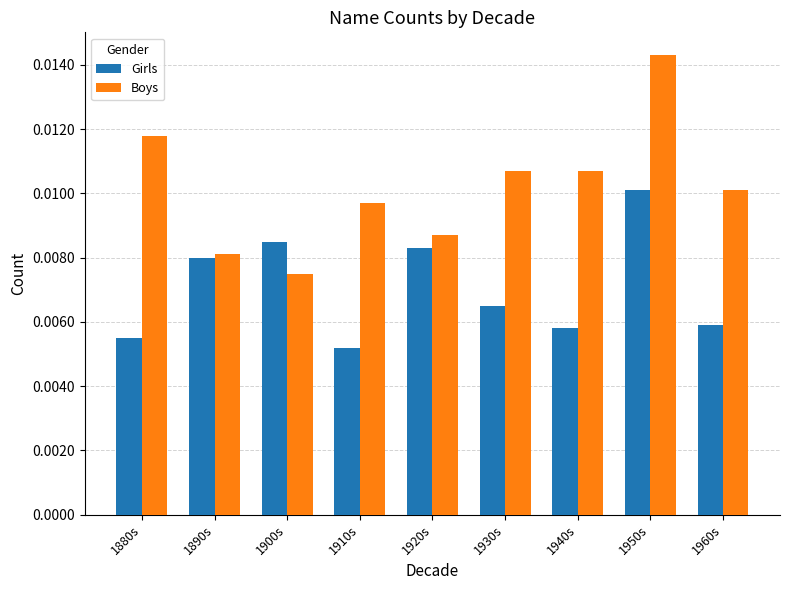

Which series has the widest spread of values?

Boys